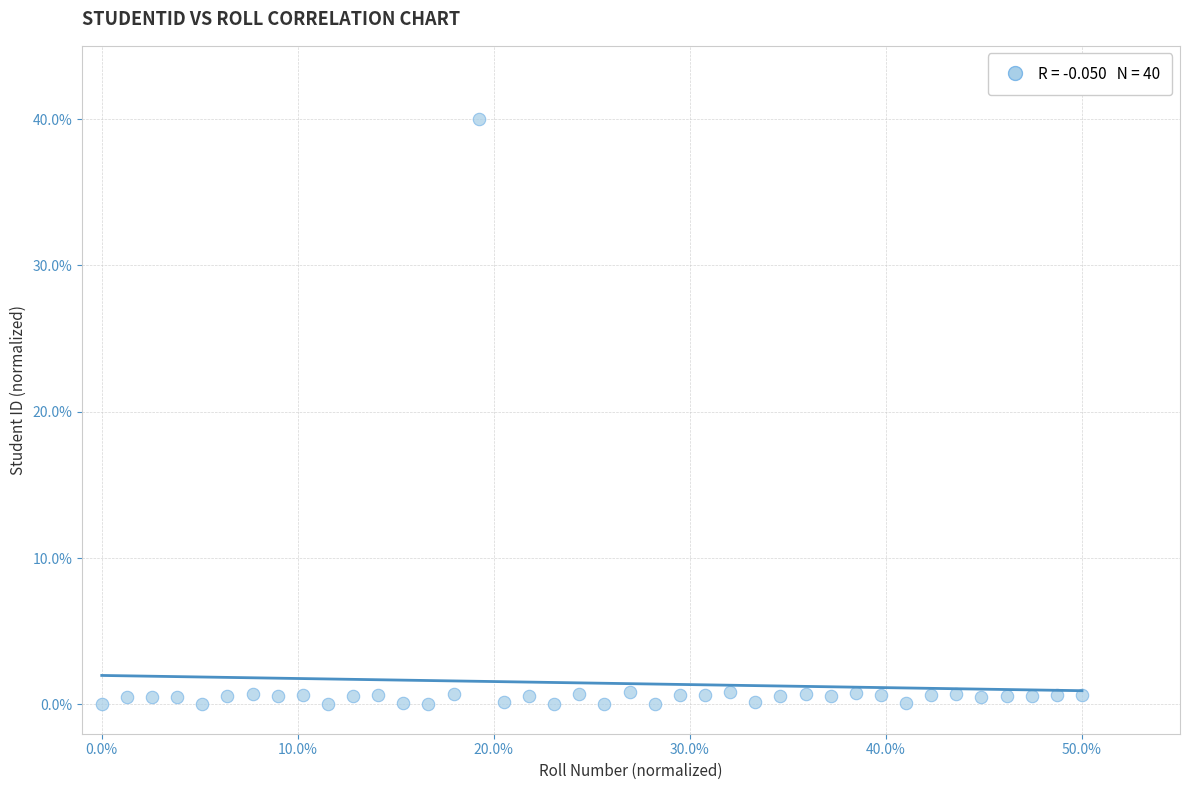

What is the range of X values (max minus min)?

50.0